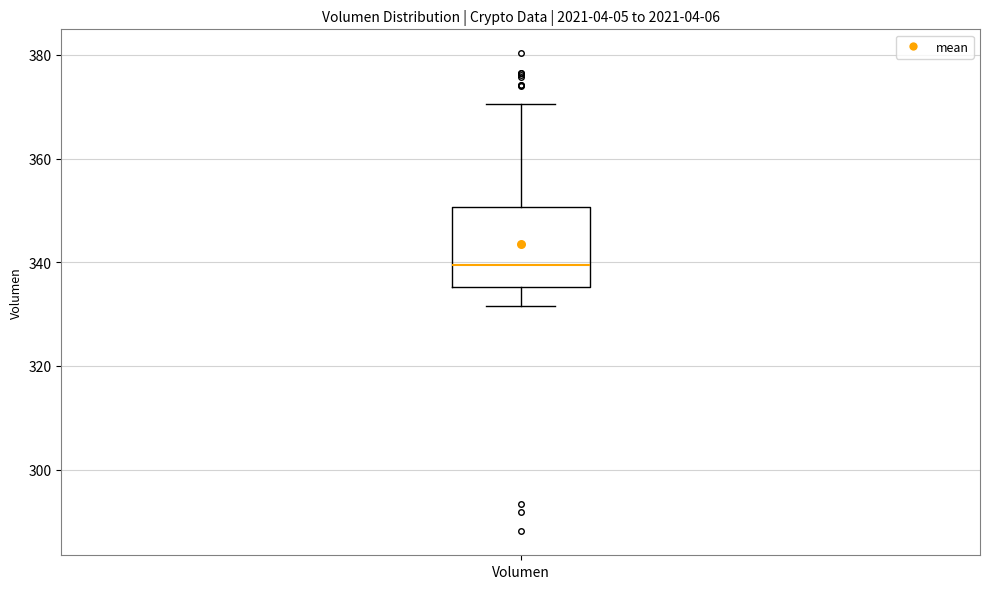

Where does the median line of the box for Volumen sit on the y-axis? The values are not printed on the chart, so give them approximately, as read against the axis.

340